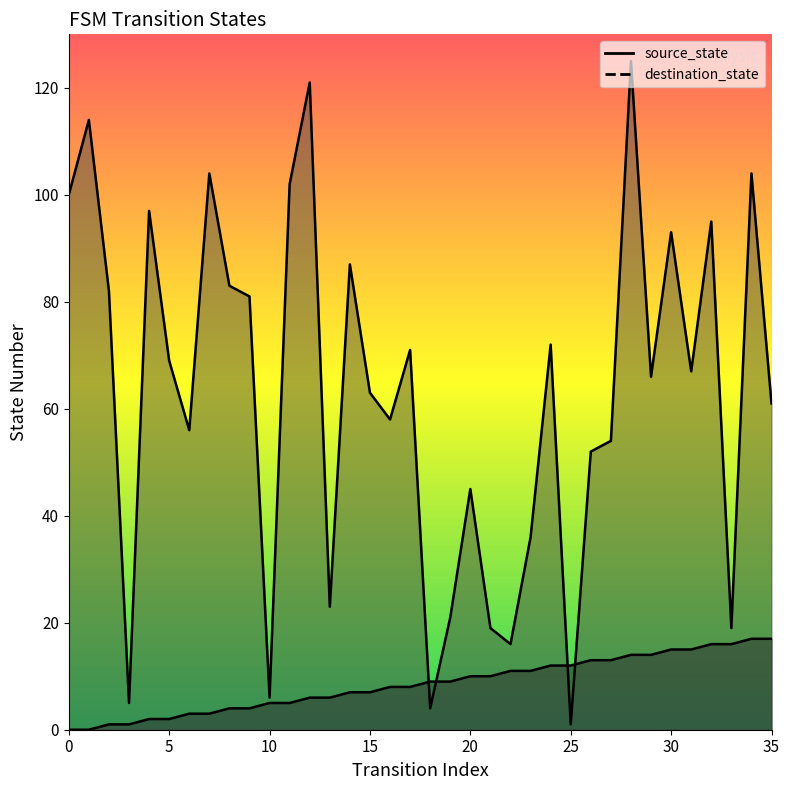

Rank the series by their maximum value, from highest to lowest.

destination_state, source_state